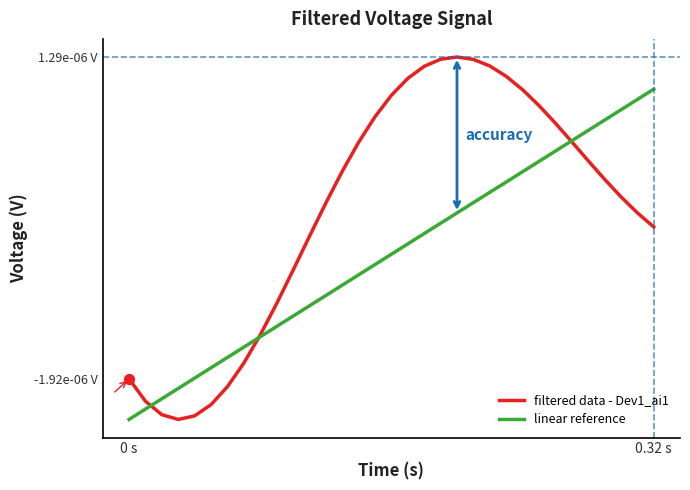

Is this an area chart (filled region under the line)?

No